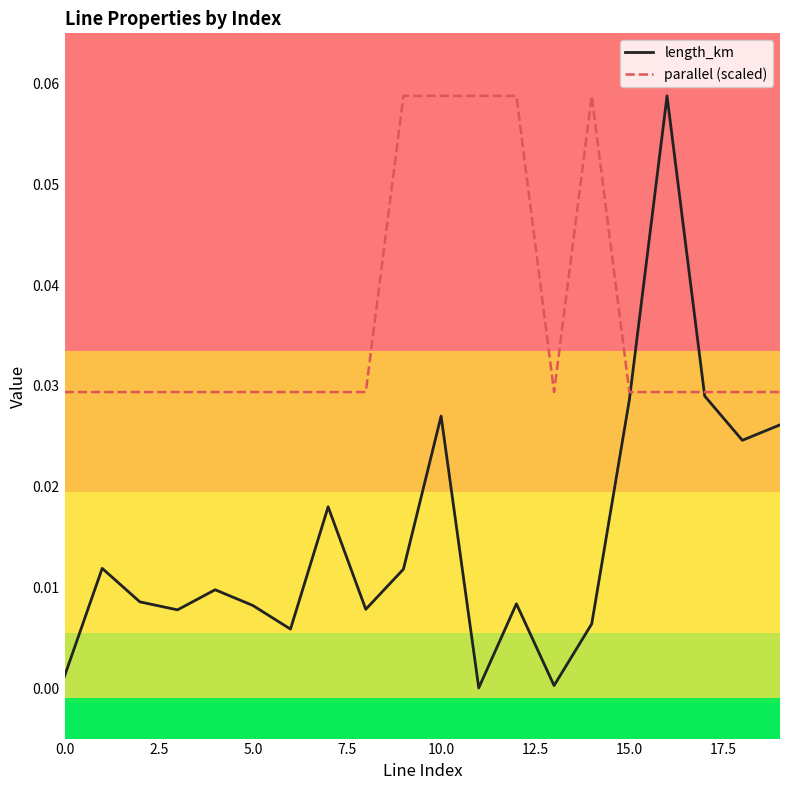

Which series has the largest total across all categories?

parallel (scaled)